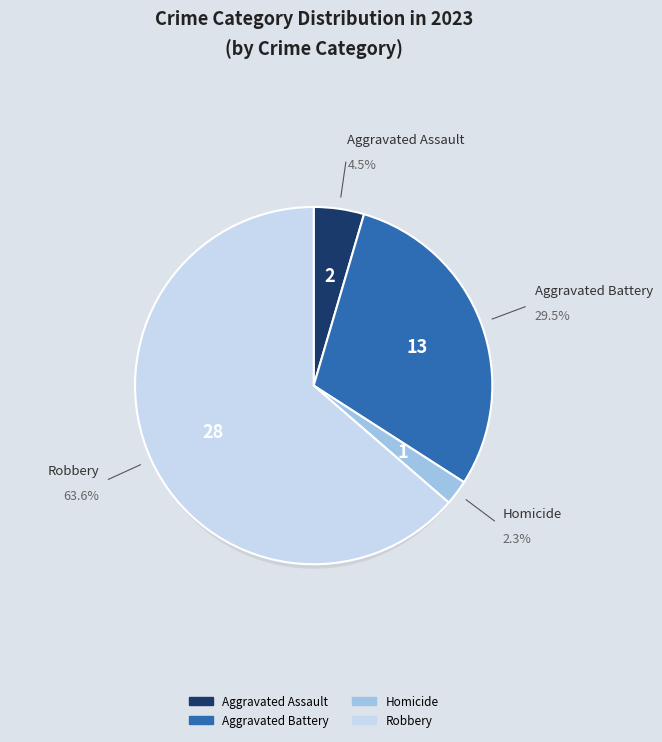

What portion of the pie excludes Aggravated Battery?

70.5%